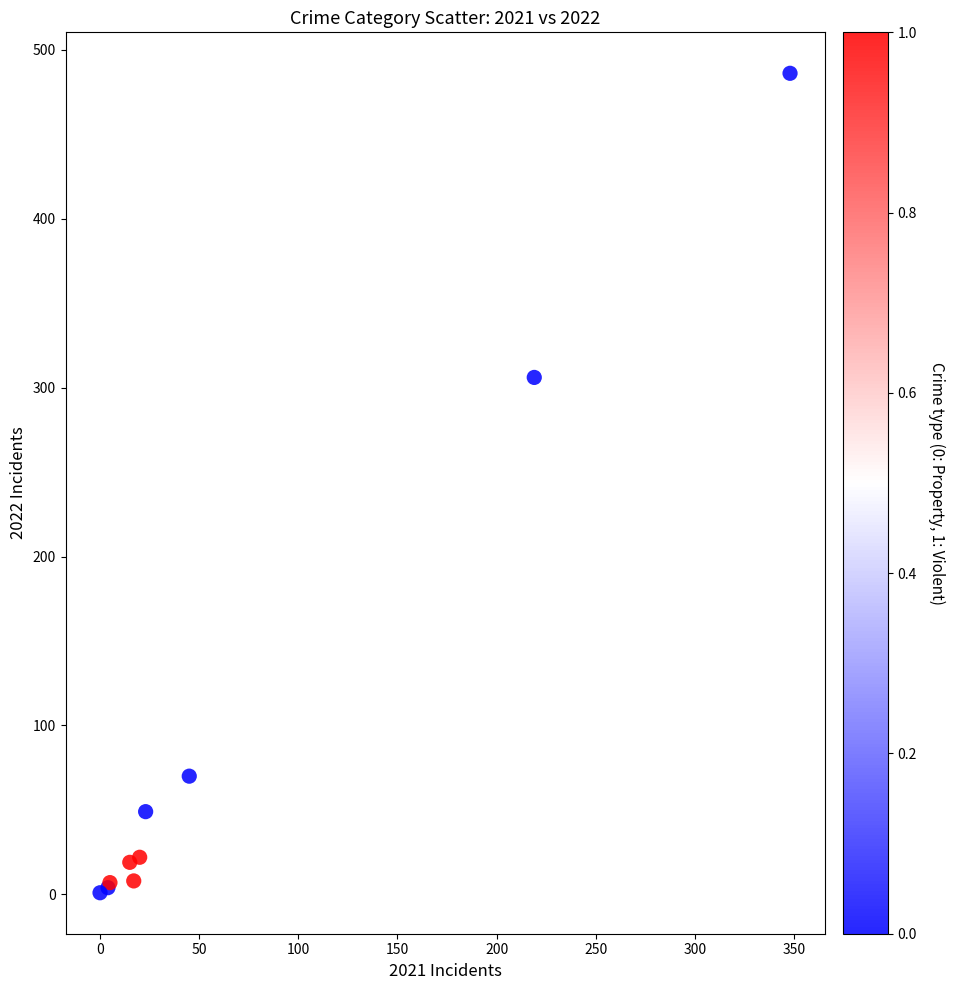

What Y value in the scatter plot is closest to 243?

306